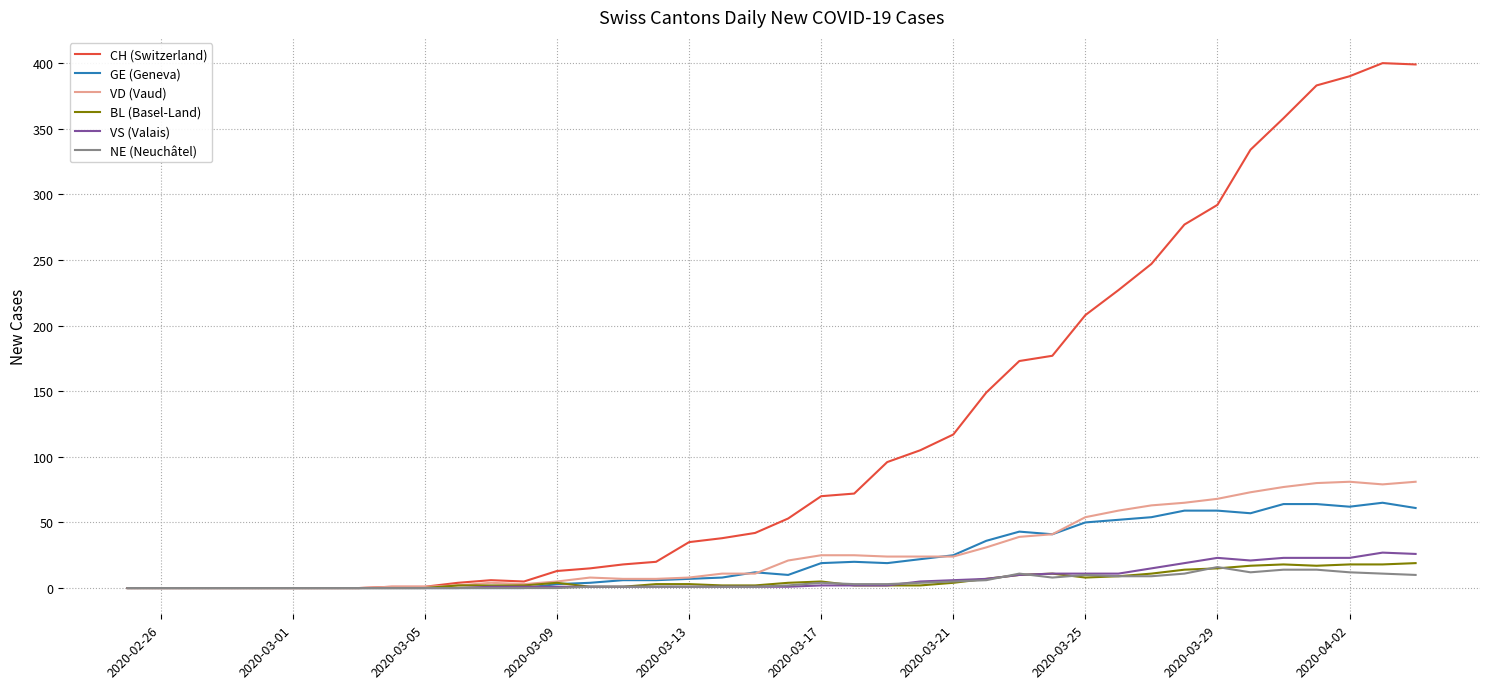

What is the maximum value shown in the chart?

400